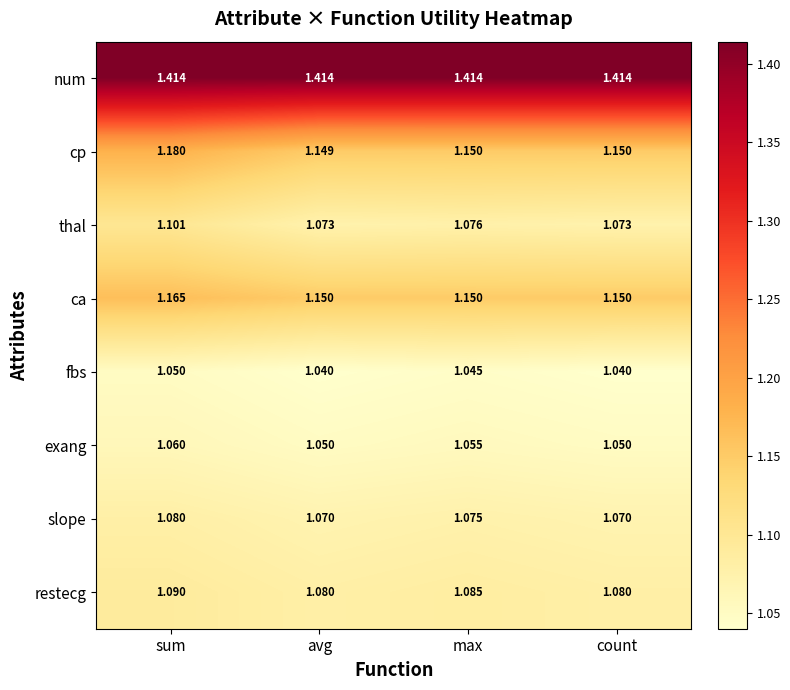

At which category is the sum across all series the highest?

sum